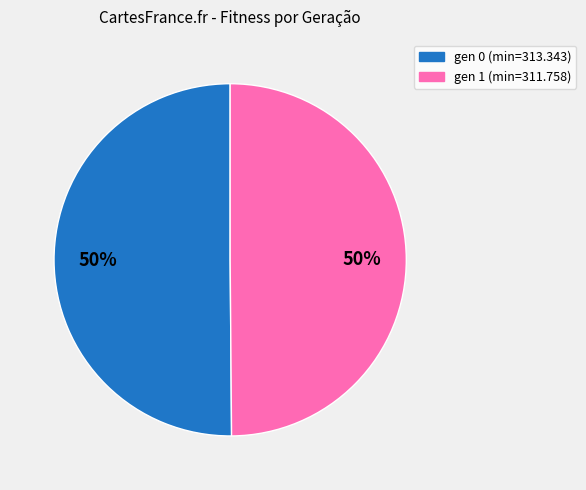

What is the ratio of the value at gen 0 (min=313.343) to the value at gen 1 (min=311.758)?

1.0